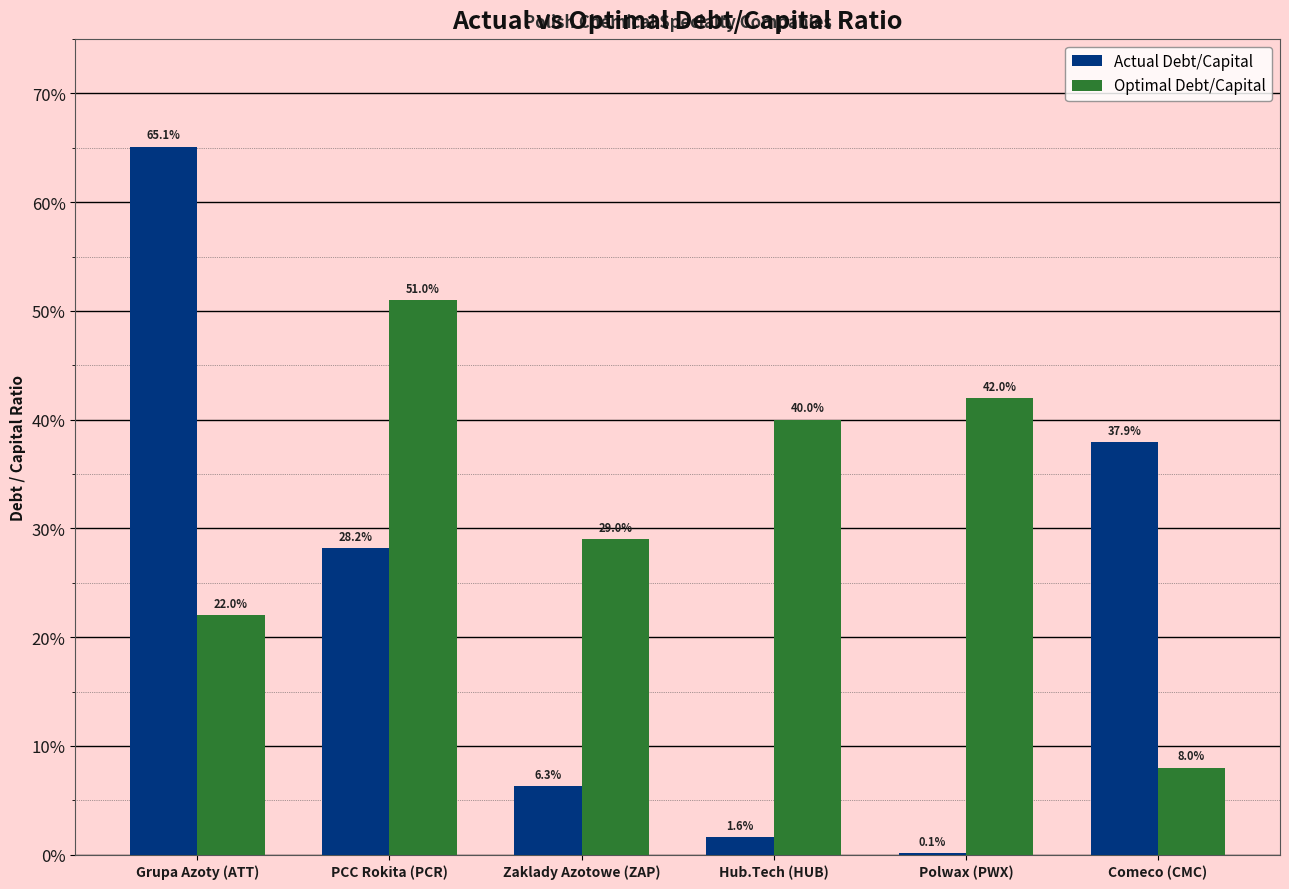

What are all the series names shown in the legend?

Actual Debt/Capital, Optimal Debt/Capital